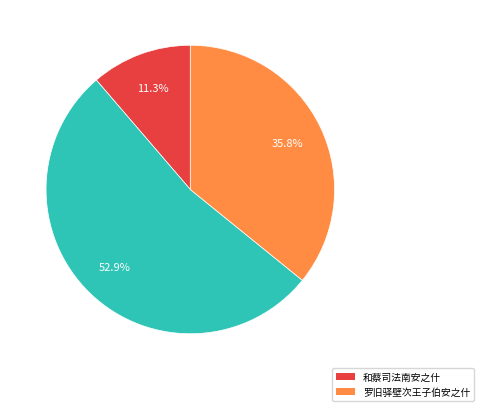

Is there a majority slice in this chart?

Yes